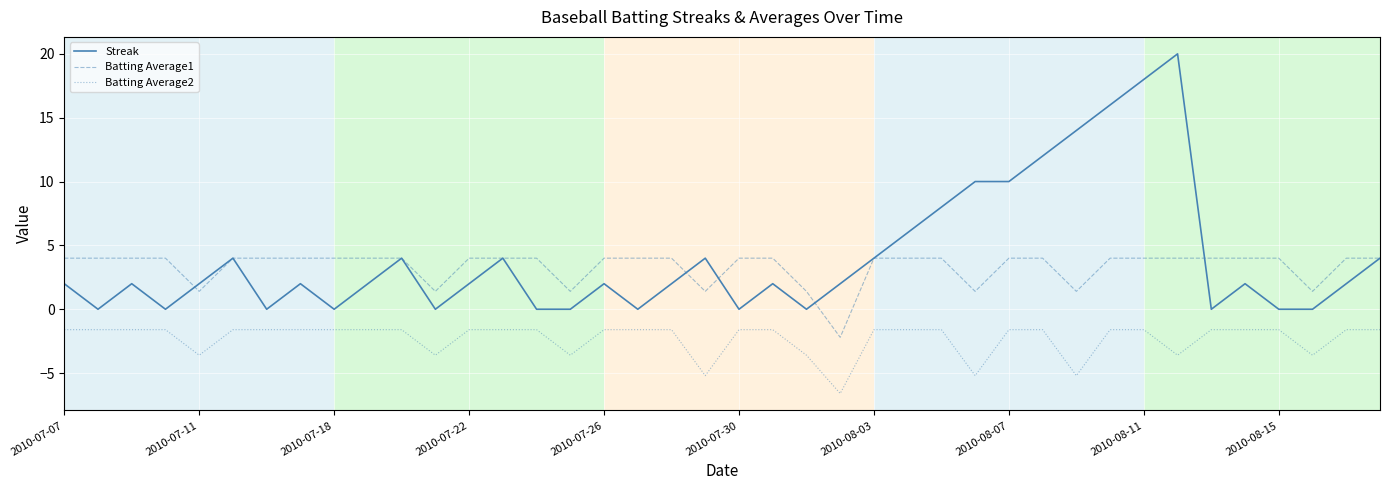

What is the minimum value shown in the chart?

-6.6